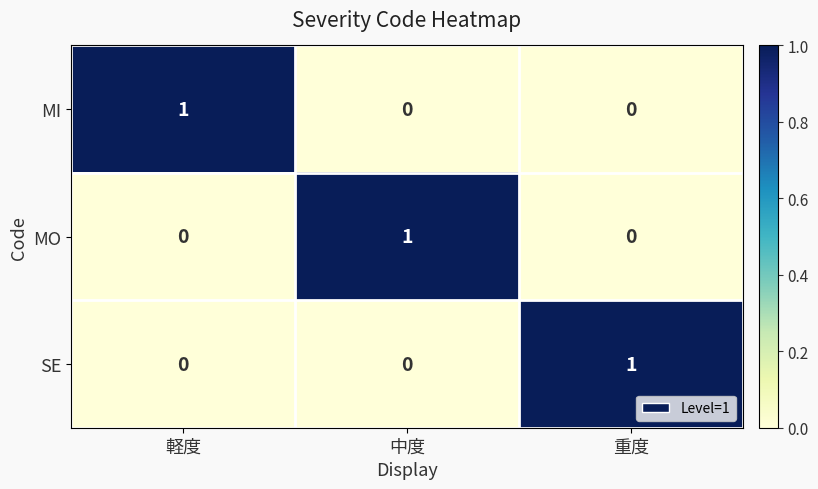

Is it true that SE equals 1 at 重度?

True